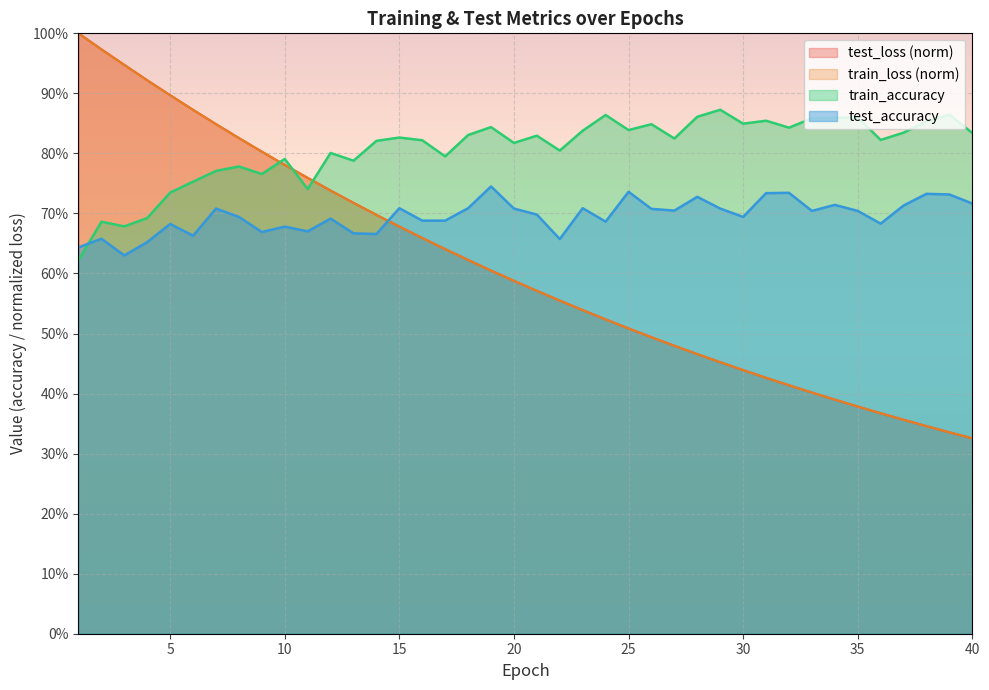

Count the number of data series in this chart.

4